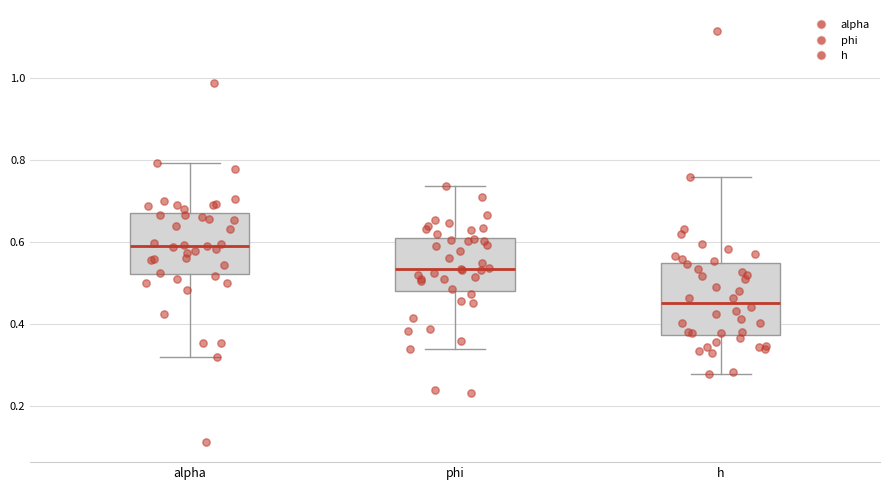

Which box has the highest median line?

alpha